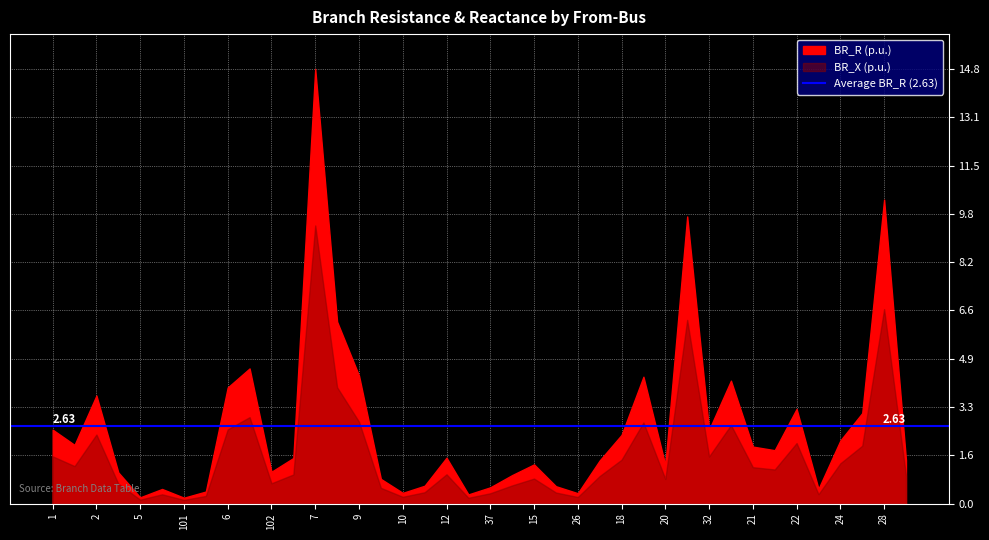

Reading left to right, extract all data points from this chart.

BR_R: 2.5	2.0	3.7	1.1	0.2	0.5	0.2	0.4	3.9	4.6	1.1	1.6	14.8	6.2	4.4	0.8	0.4	0.6	1.6	0.3	0.6	1.0	1.3	0.6	0.4	1.5	2.3	4.3	1.3	9.8	2.5	4.2	1.9	1.8	3.2	0.5	2.1	3.1	10.3	1.5
BR_X: 1.6	1.3	2.4	0.7	0.1	0.3	0.1	0.3	2.5	2.9	0.7	1.0	9.5	4.0	2.8	0.5	0.2	0.4	1.0	0.2	0.4	0.6	0.9	0.4	0.2	0.9	1.5	2.8	0.8	6.2	1.6	2.7	1.2	1.2	2.1	0.3	1.4	2.0	6.6	1.0